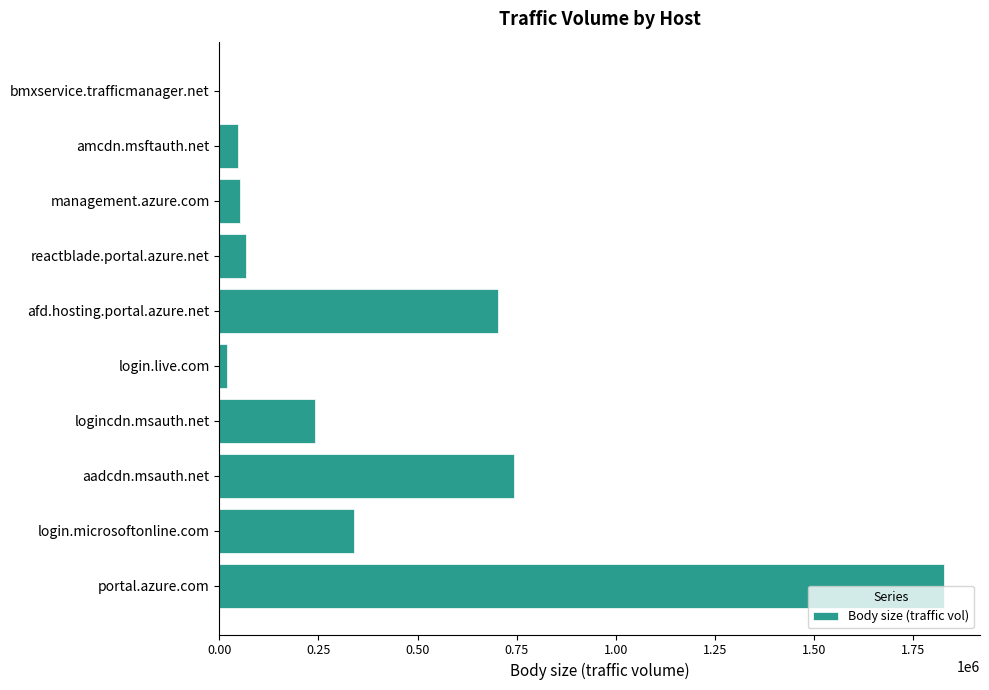

Where is the data nearest to the value 913518?

aadcdn.msauth.net